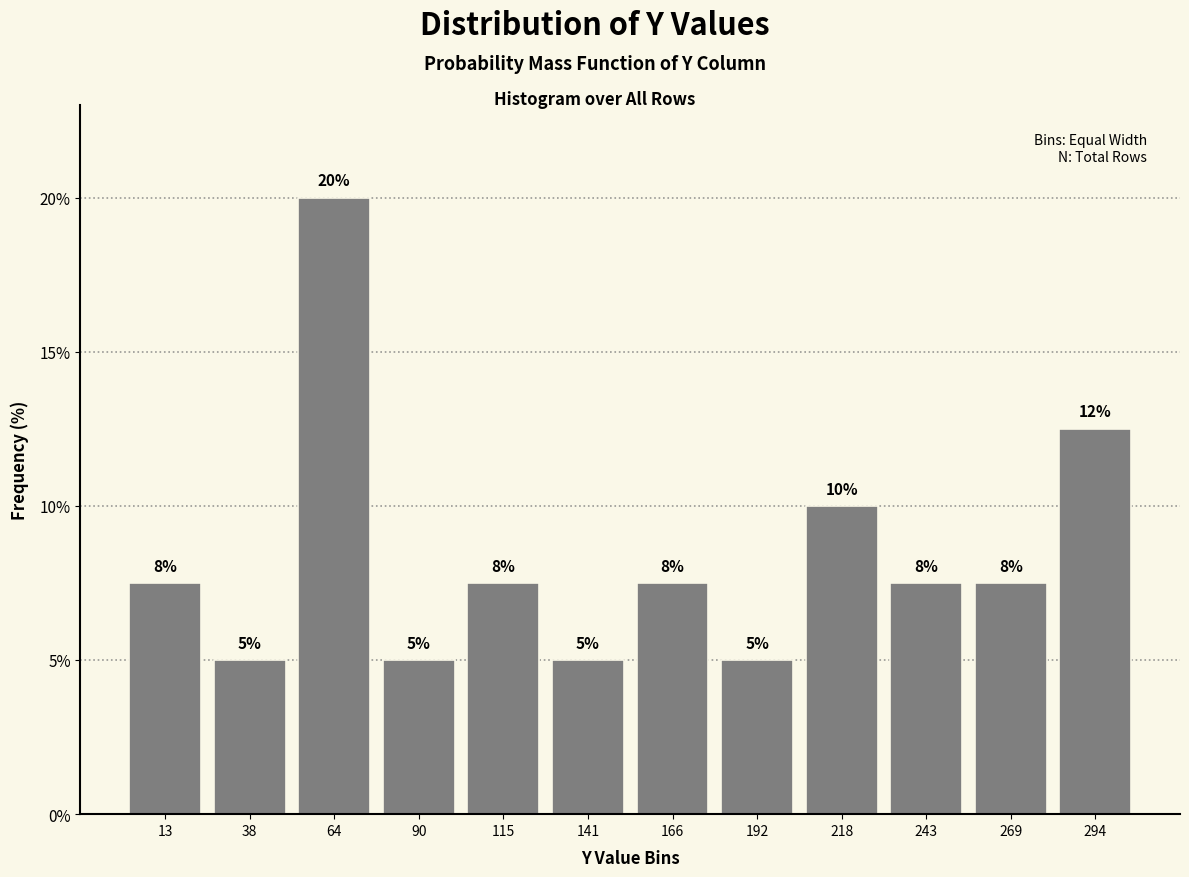

Which range on the x-axis has the tallest bar?

50 to 75